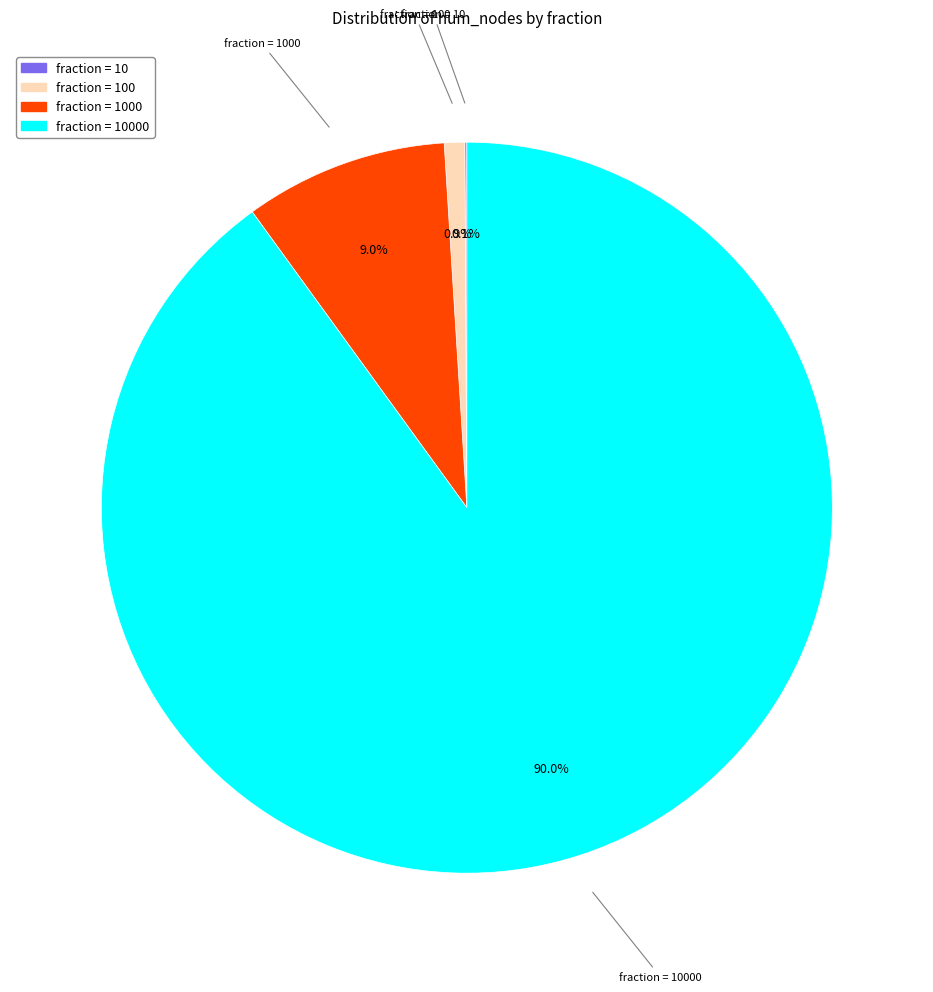

Is there any slice that represents more than half of the pie?

Yes